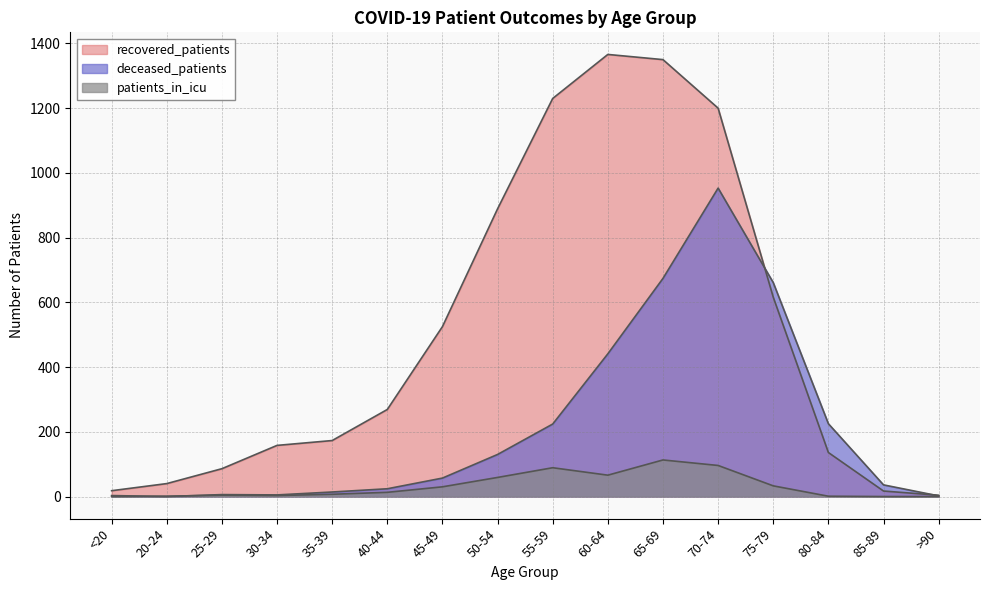

What is the value of the patients_in_icu point at the 9th from the left?

89